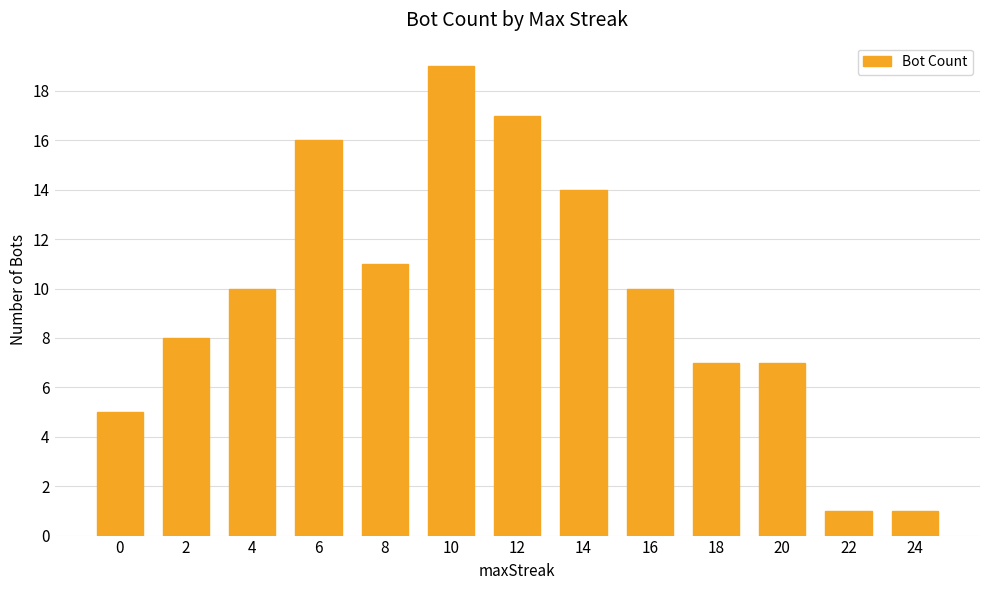

True or false: the data shows 11 at 2.

False